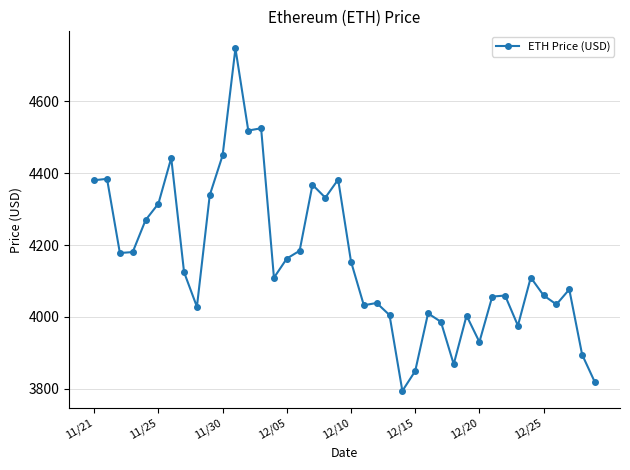

What is the difference between the maximum and minimum values?

952.1